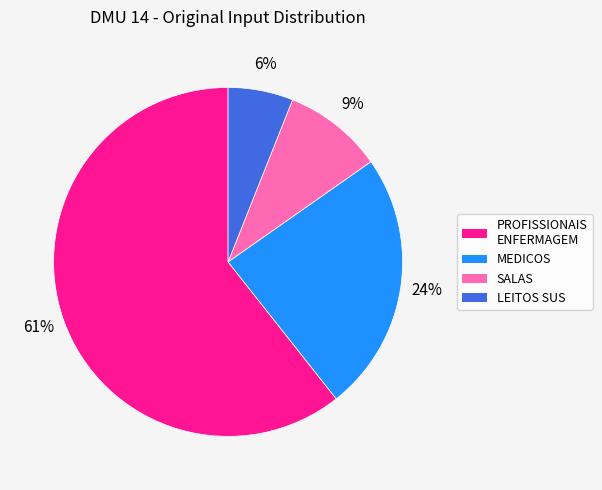

The MEDICOS slice represents 24% of the pie. True or false?

True